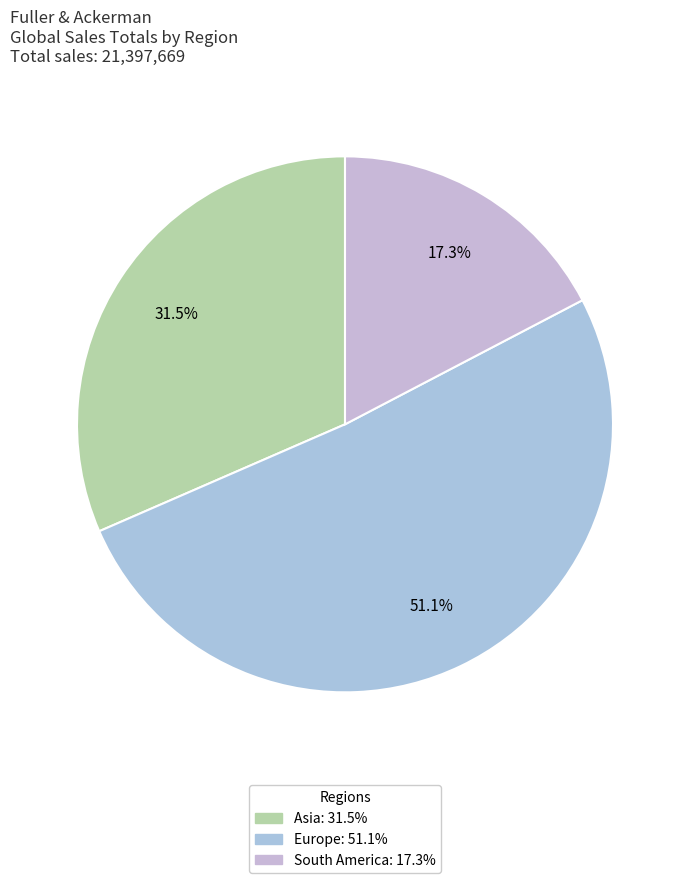

What is the smallest slice in the pie chart?

South America